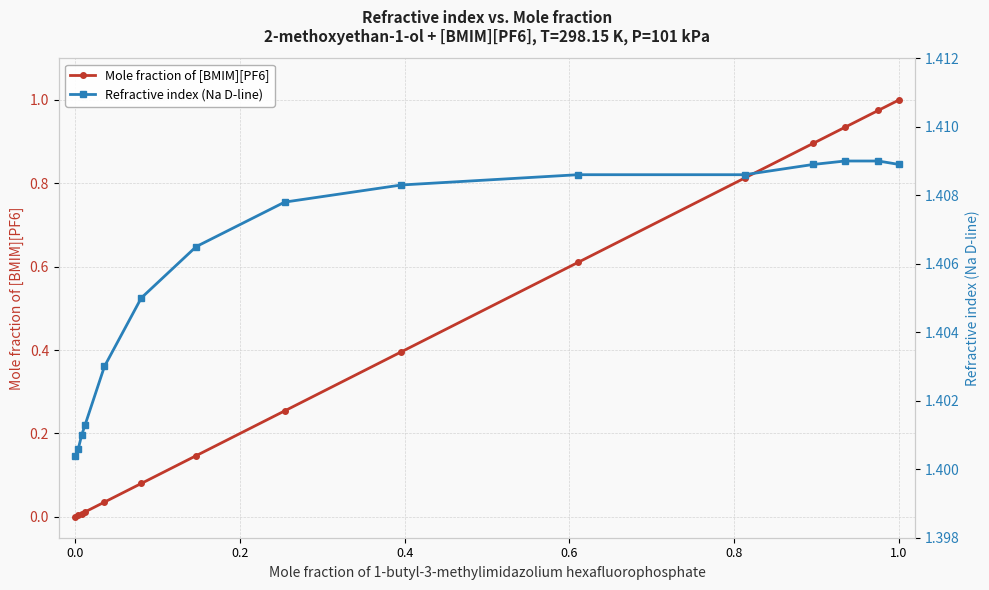

Which series has the largest total across all categories?

Refractive index (Na D-line)